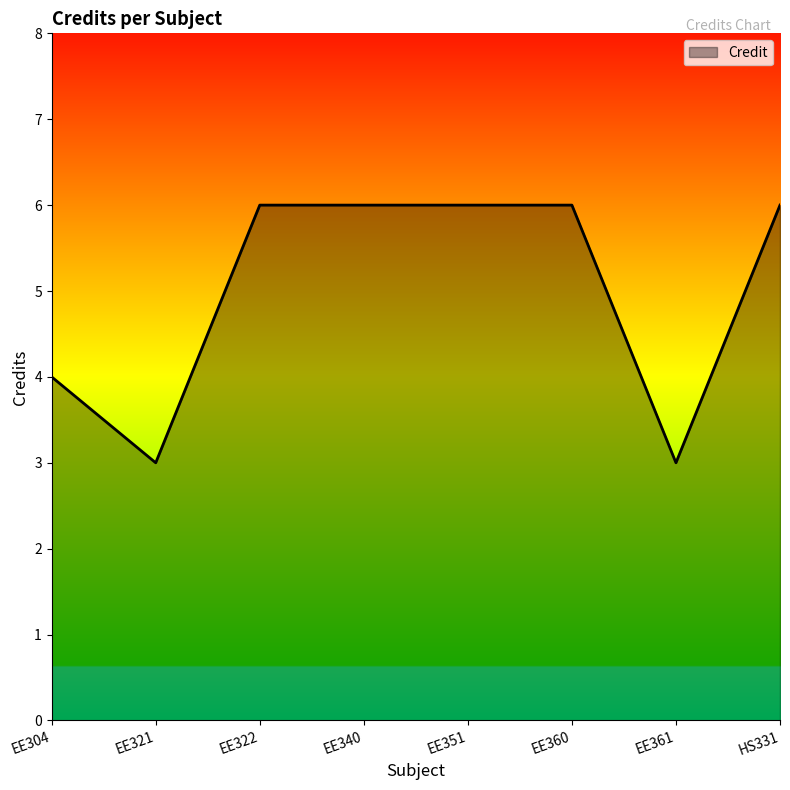

Reading left to right, list all the values displayed in this chart.

EE304=4	EE321=3	EE322=6	EE340=6	EE351=6	EE360=6	EE361=3	HS331=6